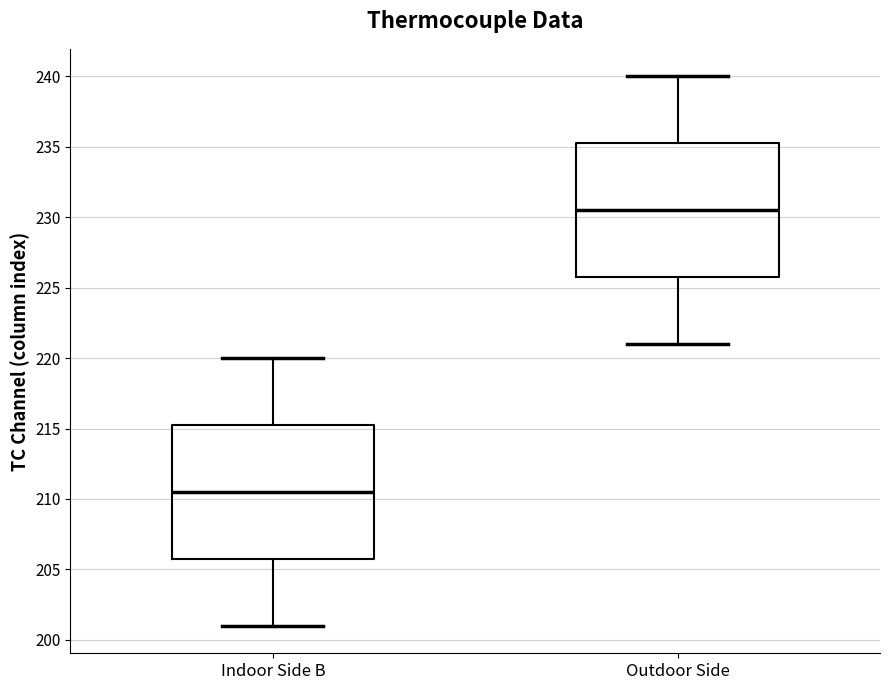

Which box's median line is the highest?

Outdoor Side